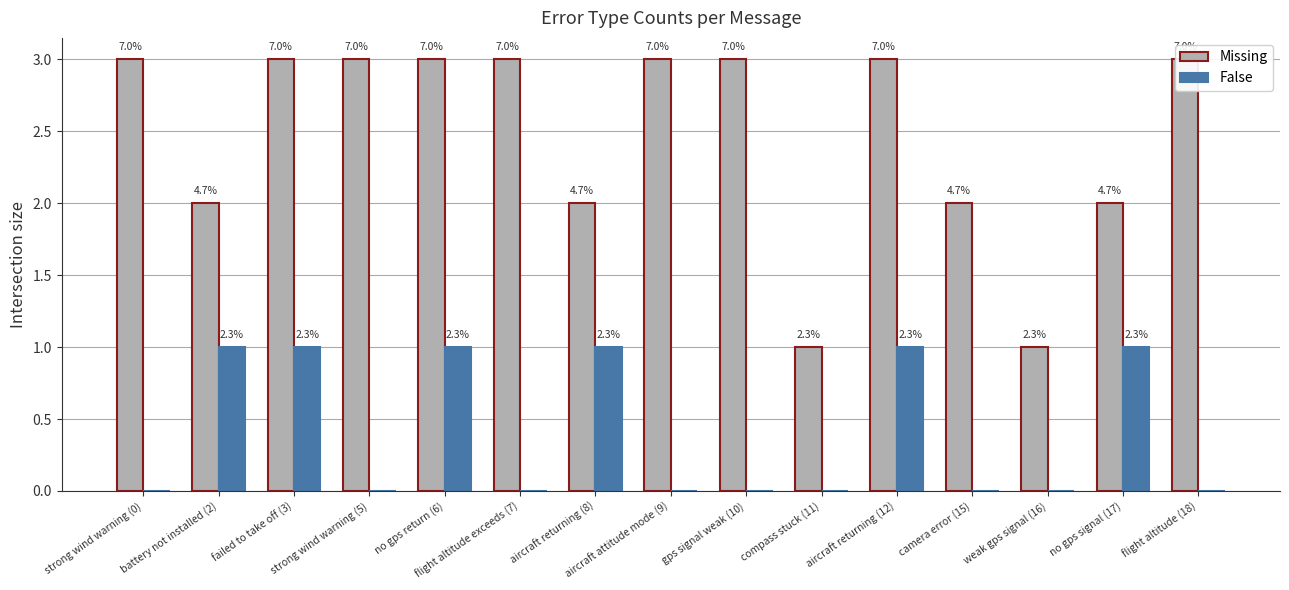

Which has a higher value, flight altitude (18) or strong wind warning (5)?

flight altitude (18)